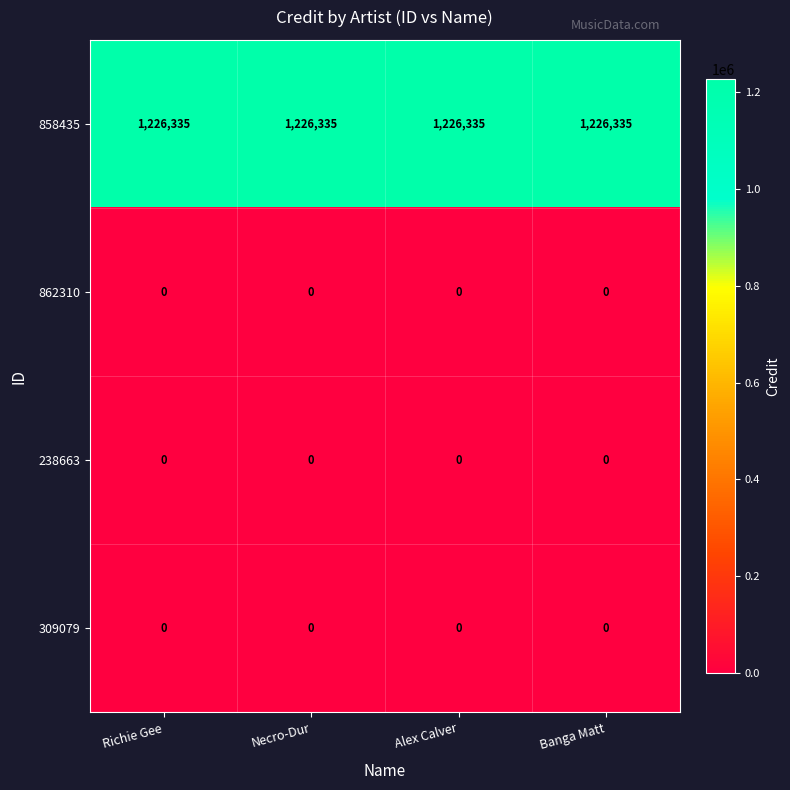

What is the sum of all 858435 values?

4905340